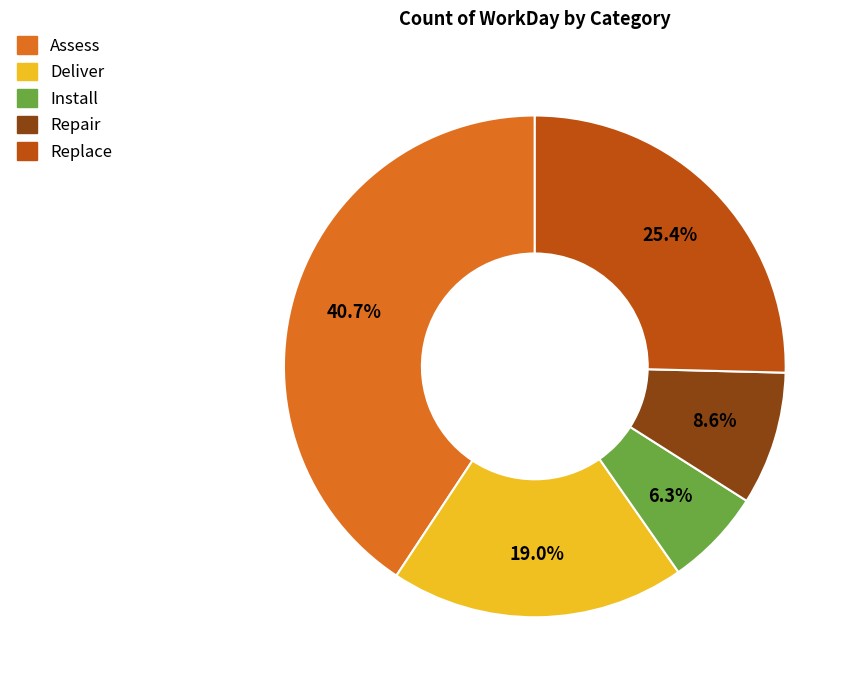

True or false: Replace accounts for 40% of the total.

False